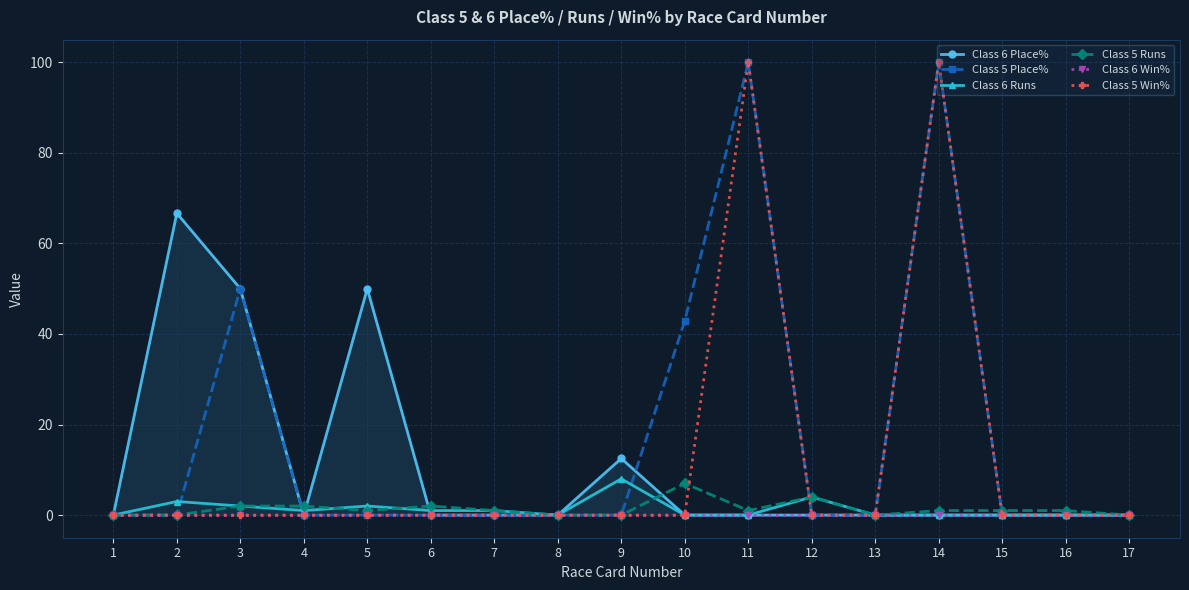

How many data points does each series have?

17